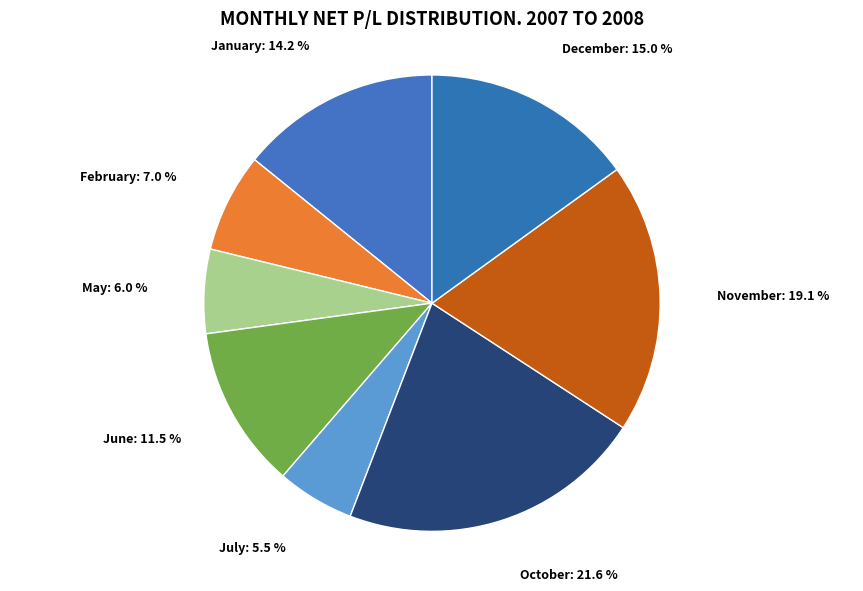

True or false: February accounts for 19% of the total.

False